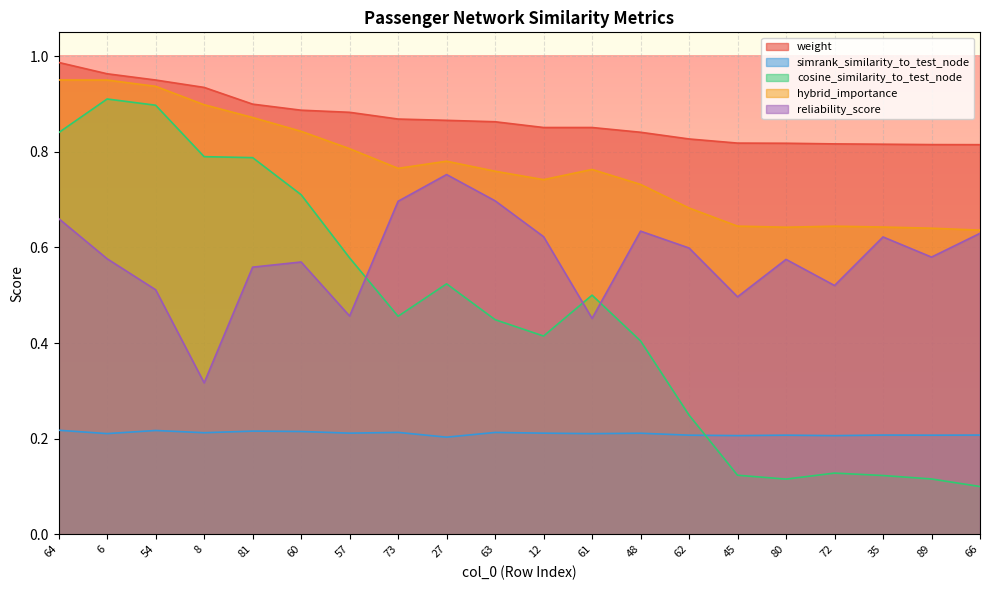

What is the label of the 13th point from the left?

48